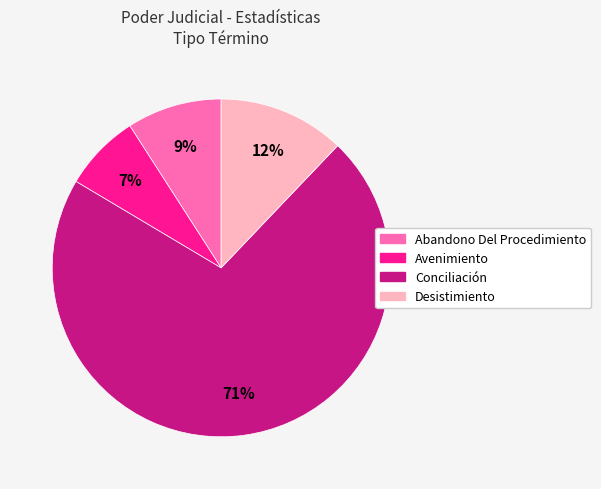

Is the sum of Avenimiento and Abandono Del Procedimiento greater than half?

No